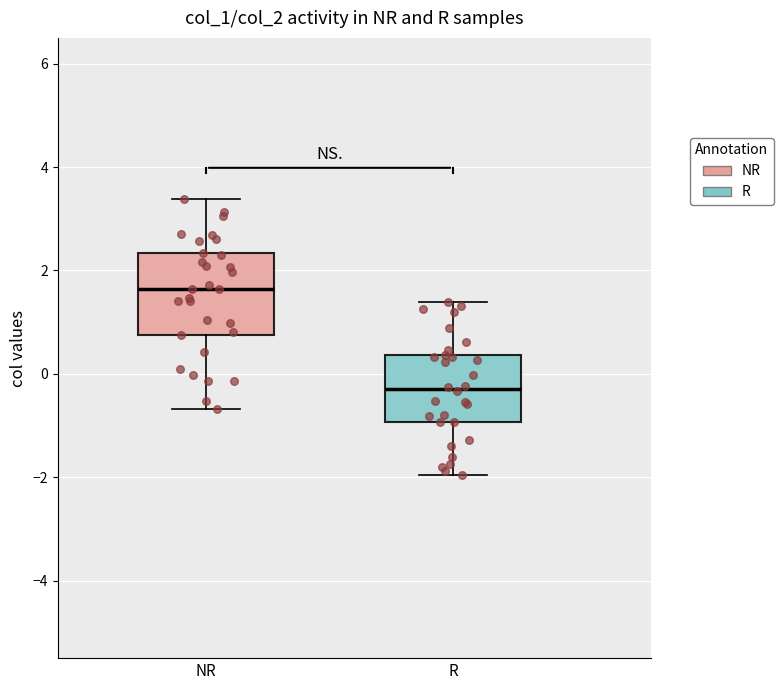

Where does the lower whisker of the box for NR end on the y-axis? The values are not printed on the chart, so give them approximately, as read against the axis.

-0.6